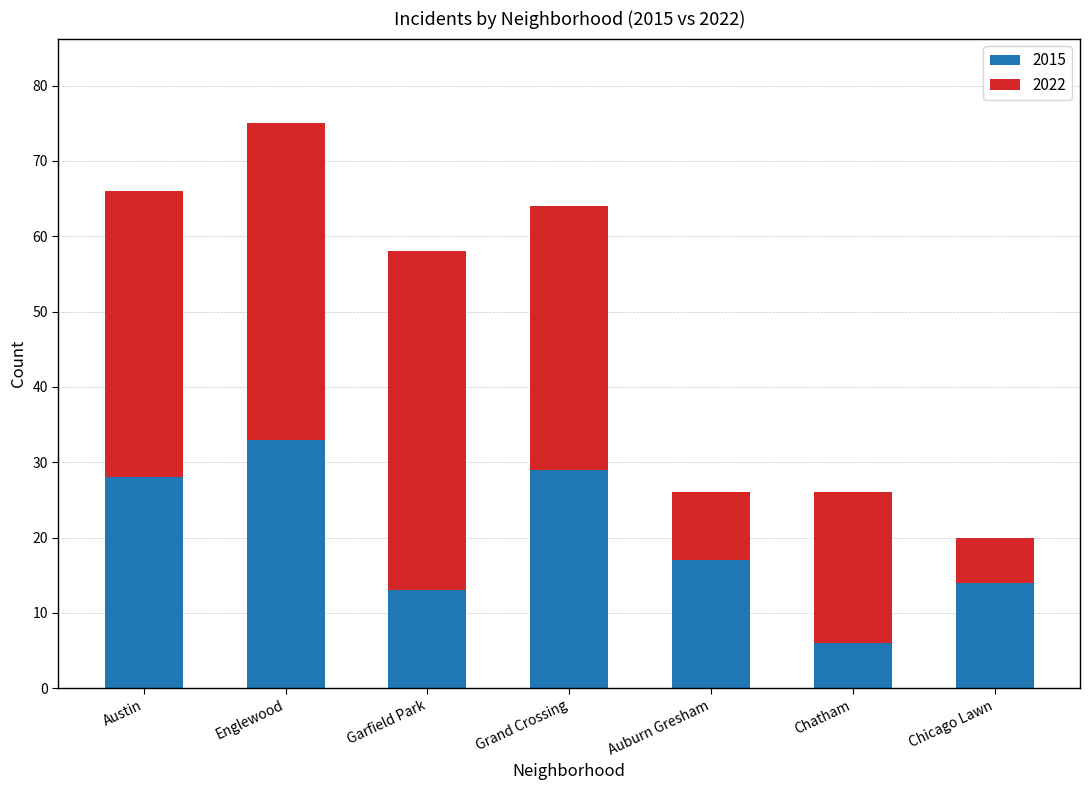

Where is 2015 nearest to the value 19?

Auburn Gresham